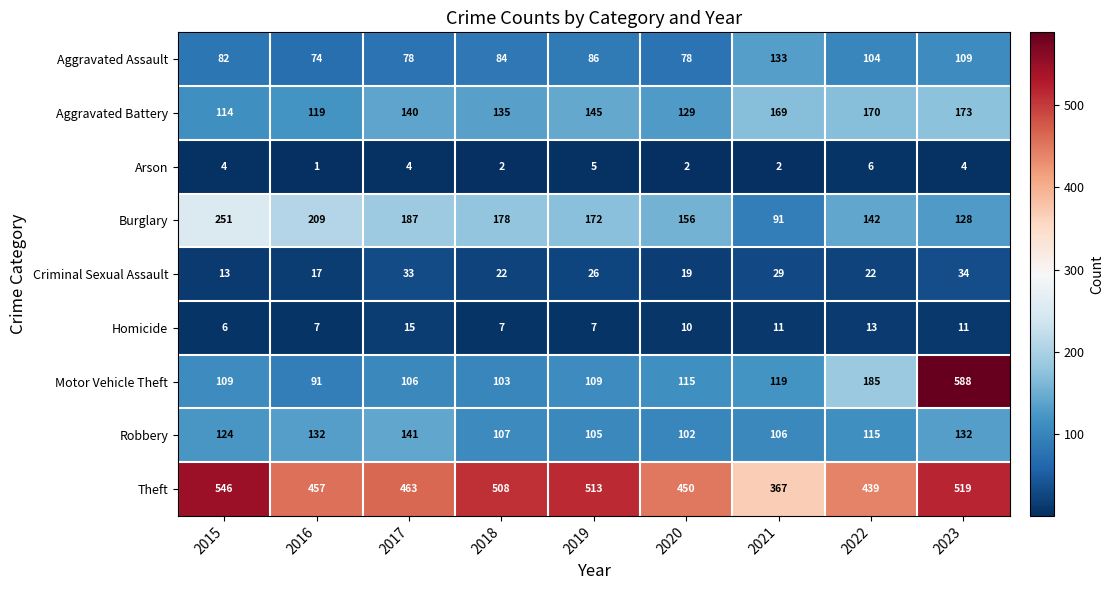

How many values in the Homicide series are below 10?

4